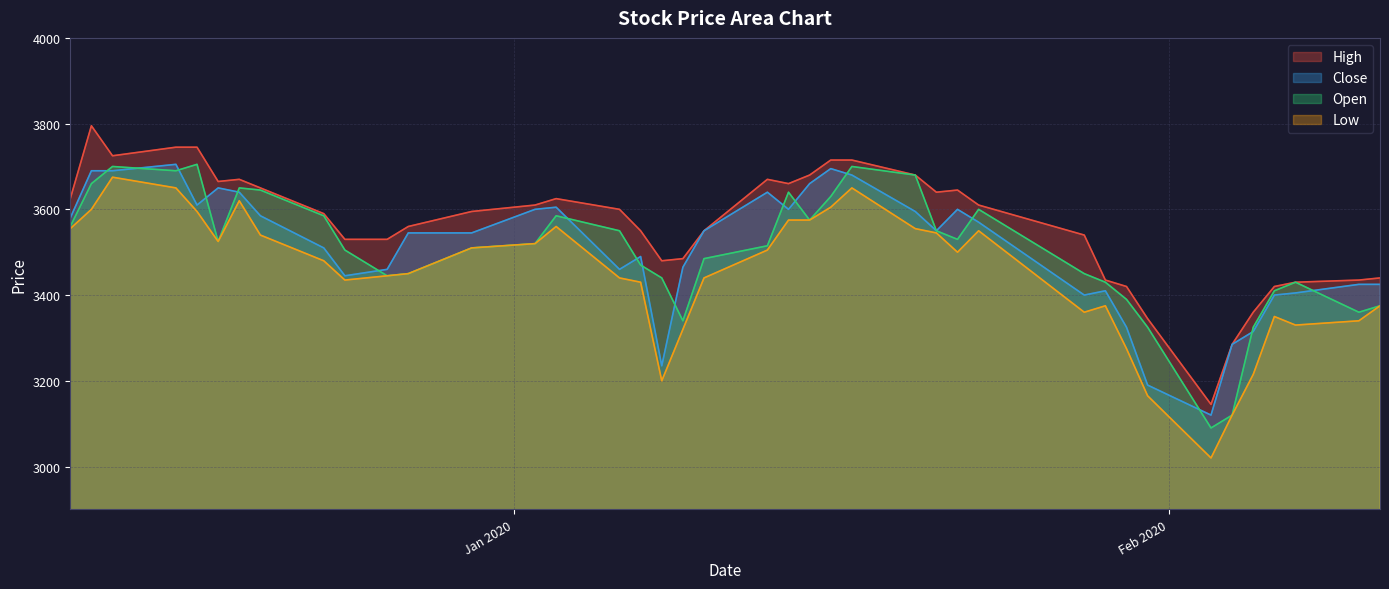

At which category does Low reach its first local valley?

2019-12-18